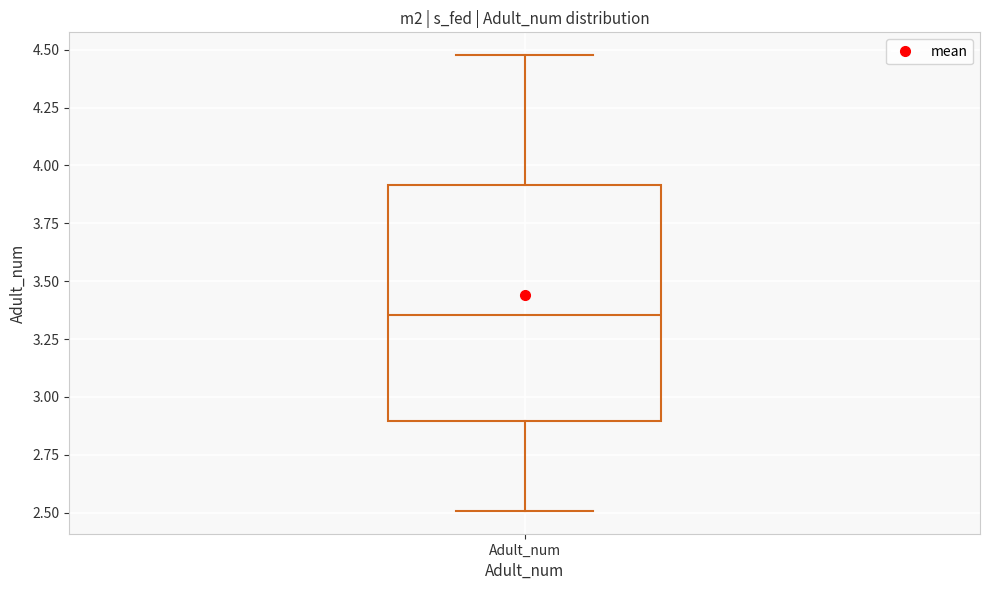

Where does the median line of the box for Adult_num sit on the y-axis? The values are not printed on the chart, so give them approximately, as read against the axis.

3.35